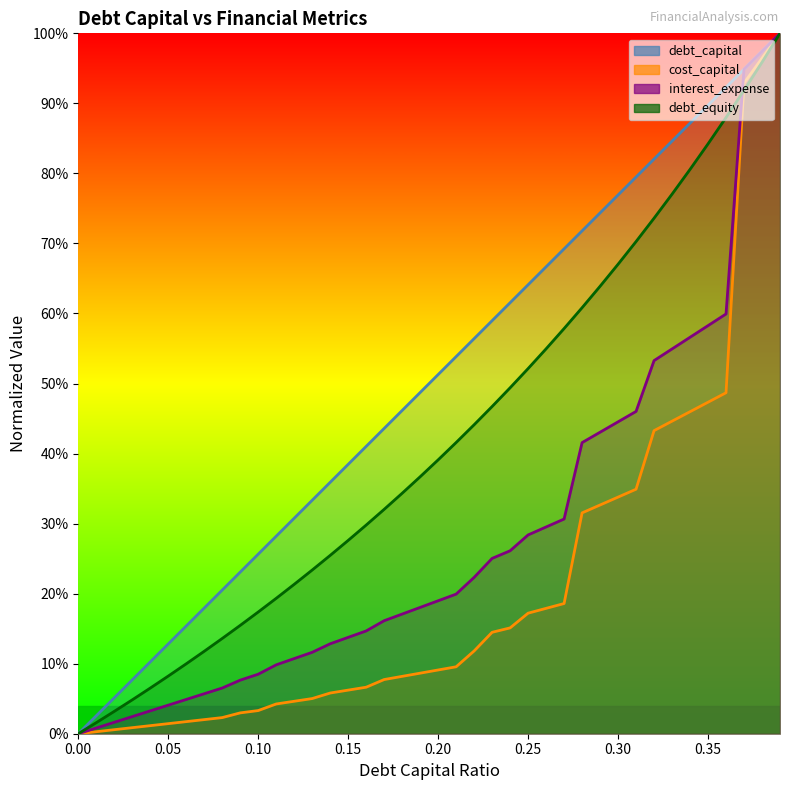

Count the number of data series in this chart.

4